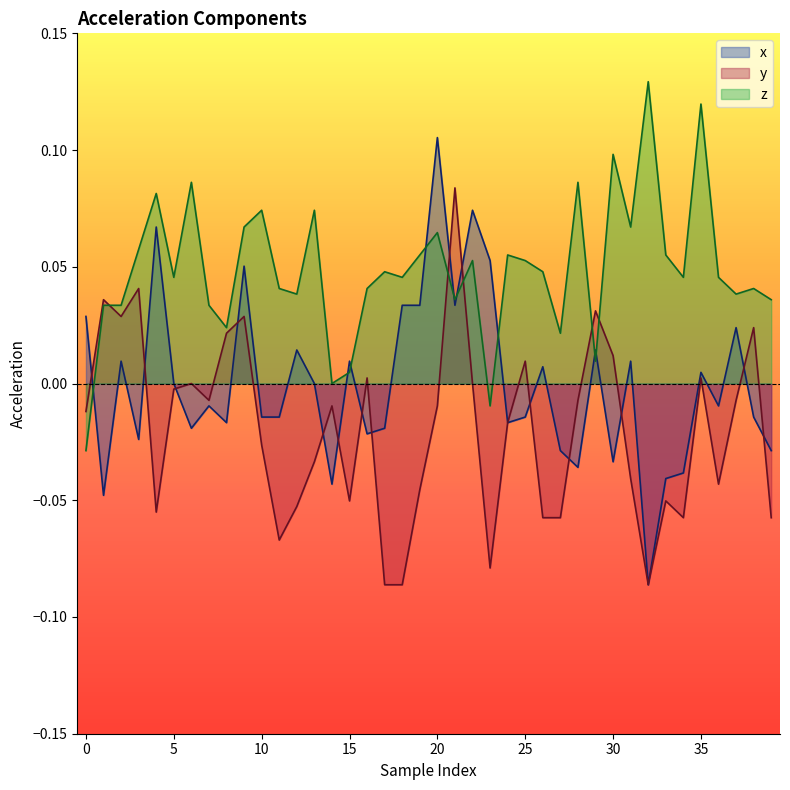

Which series changed the most between 22 and 32?

x_values